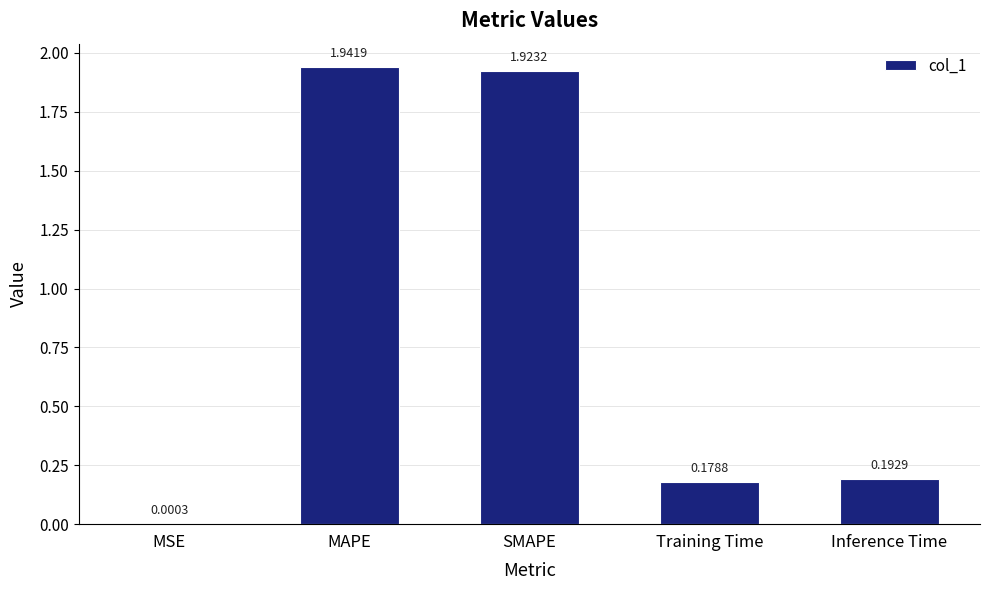

Which label corresponds to the largest value in the chart?

MAPE